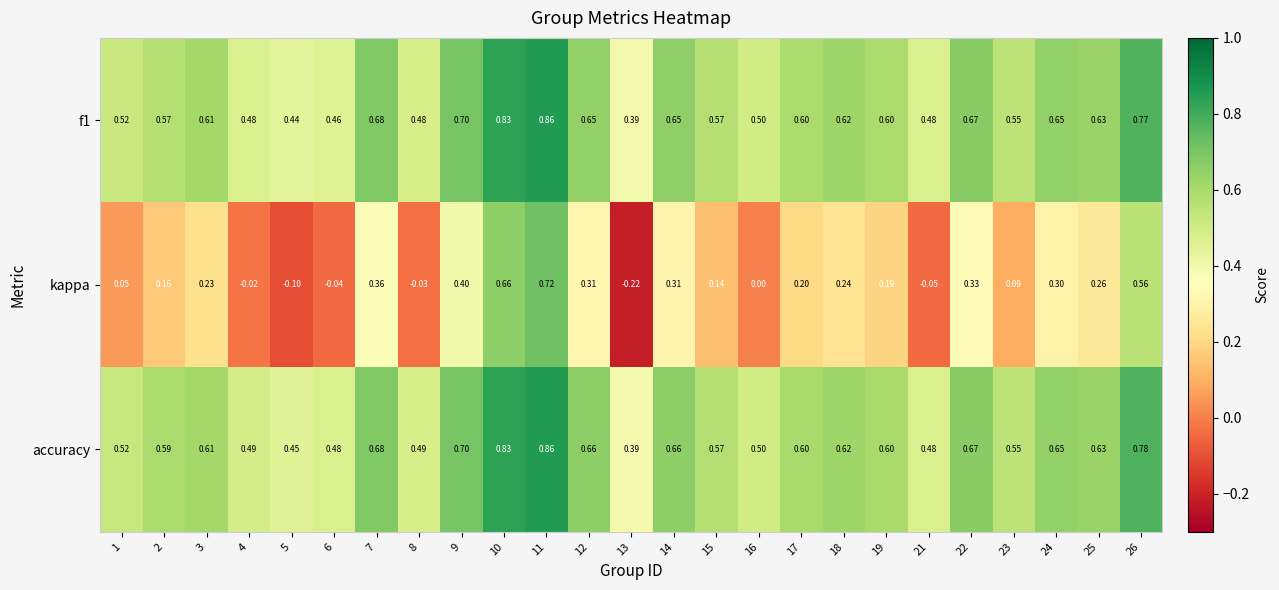

Which series has the largest range (max minus min)?

kappa